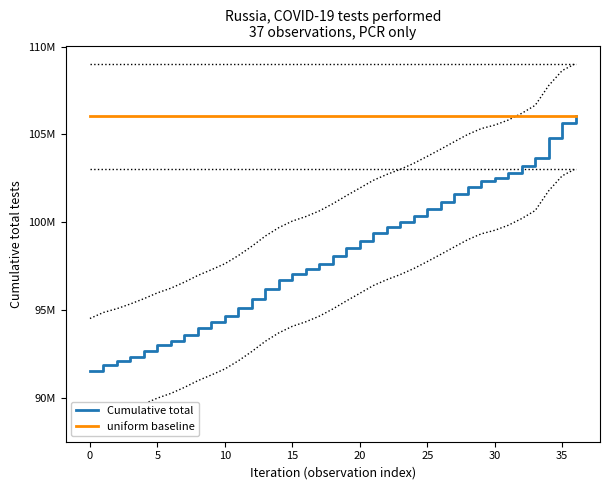

Rank the series by their average value, from lowest to highest.

Cumulative total, uniform baseline